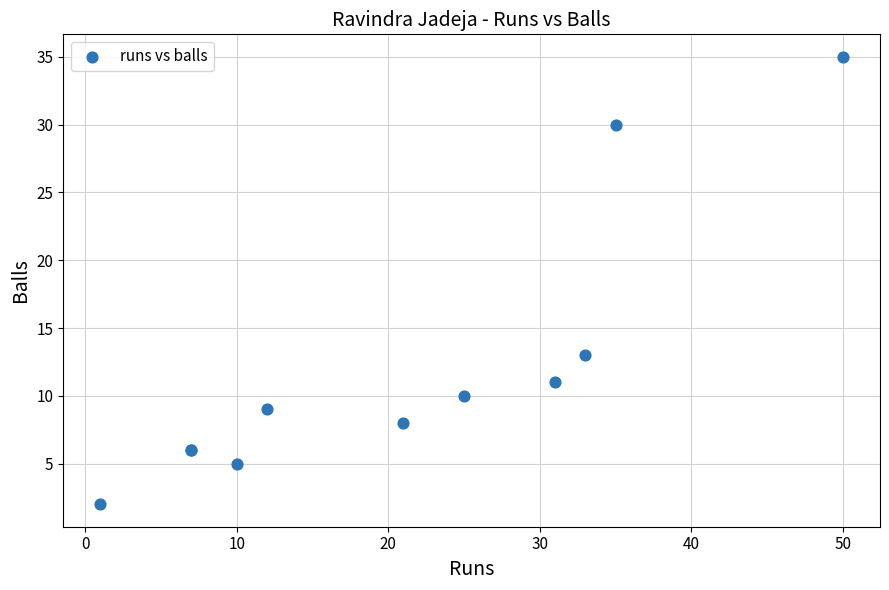

What Y value in the scatter plot is closest to 18?

13